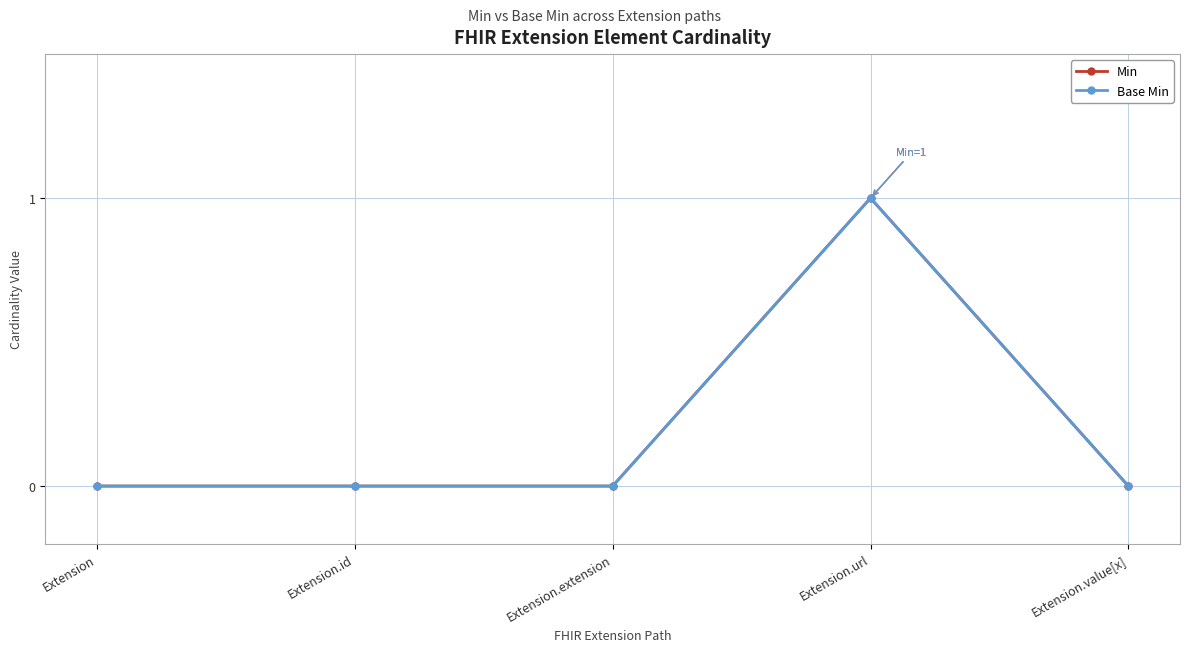

Does the chart have visible grid lines?

Yes